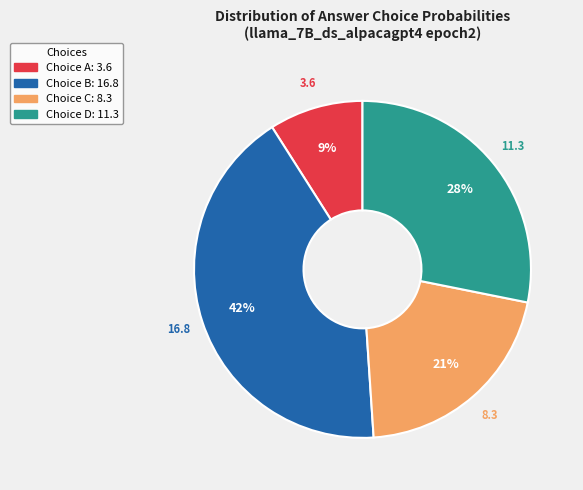

Does any single category account for the majority?

No